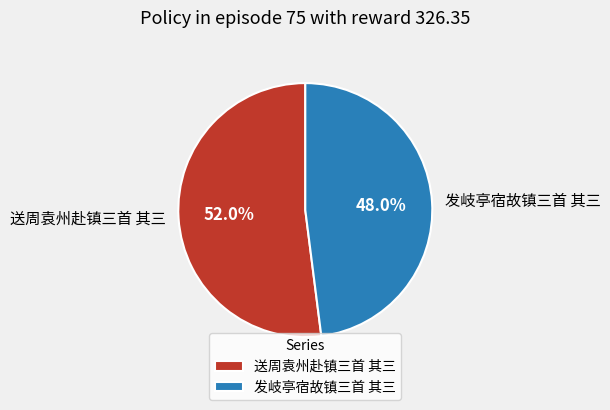

Is it true that 发岐亭宿故镇三首 其三 is 59% of the pie?

False